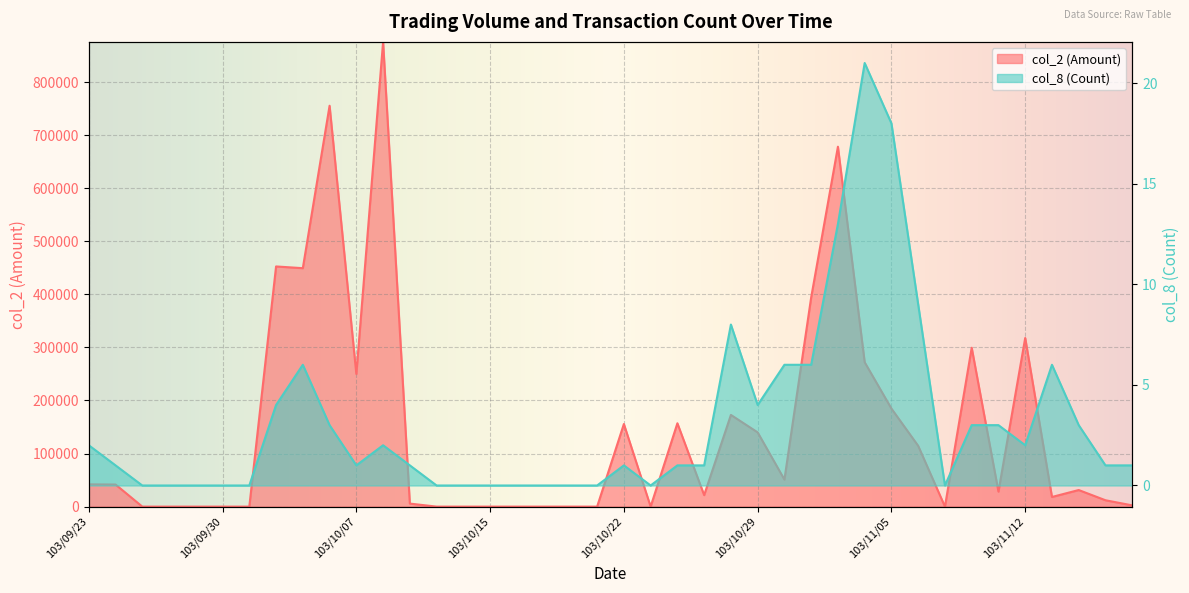

Does the chart display data point markers on the line(s)?

No